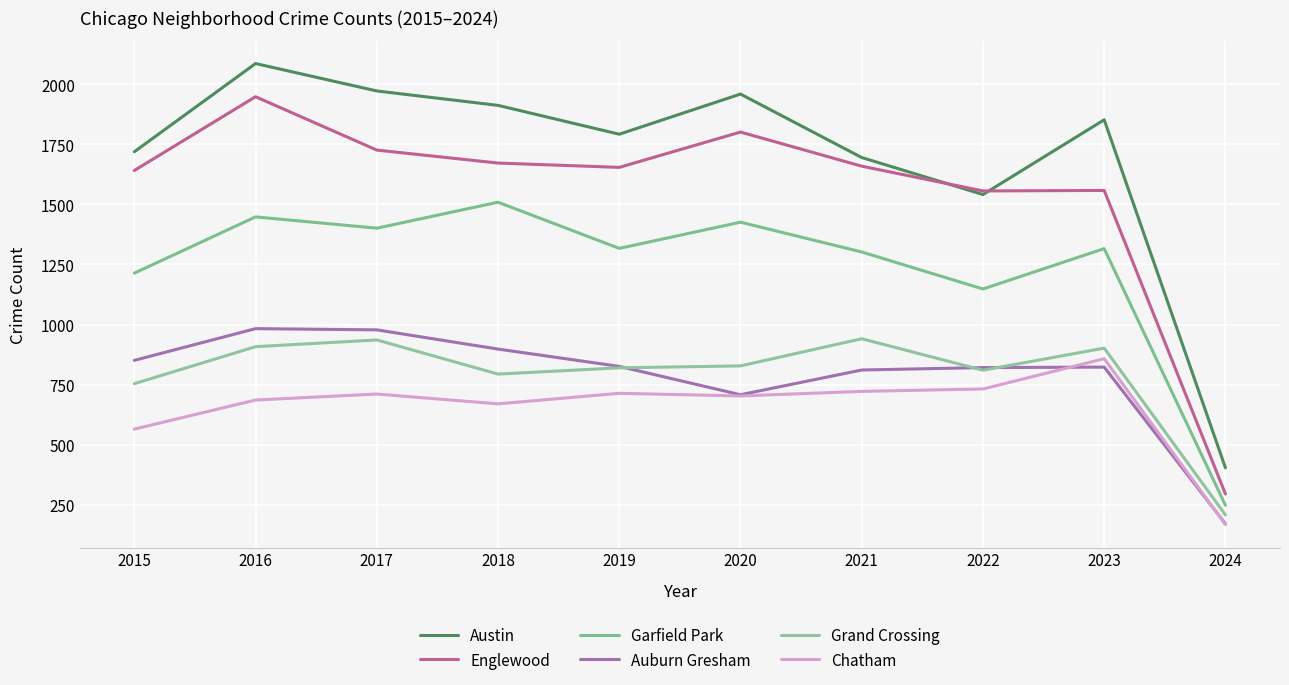

Reading left to right, extract all data points from this chart.

Austin: 2015=1719	2016=2086	2017=1972	2018=1912	2019=1792	2020=1959	2021=1695	2022=1541	2023=1852	2024=404
Englewood: 2015=1641	2016=1948	2017=1726	2018=1672	2019=1654	2020=1801	2021=1659	2022=1556	2023=1558	2024=295
Garfield Park: 2015=1214	2016=1448	2017=1401	2018=1509	2019=1317	2020=1426	2021=1302	2022=1148	2023=1316	2024=248
Auburn Gresham: 2015=851	2016=983	2017=978	2018=898	2019=826	2020=708	2021=811	2022=821	2023=823	2024=171
Grand Crossing: 2015=754	2016=908	2017=936	2018=794	2019=820	2020=828	2021=941	2022=810	2023=902	2024=208
Chatham: 2015=565	2016=686	2017=711	2018=670	2019=714	2020=703	2021=722	2022=732	2023=858	2024=168